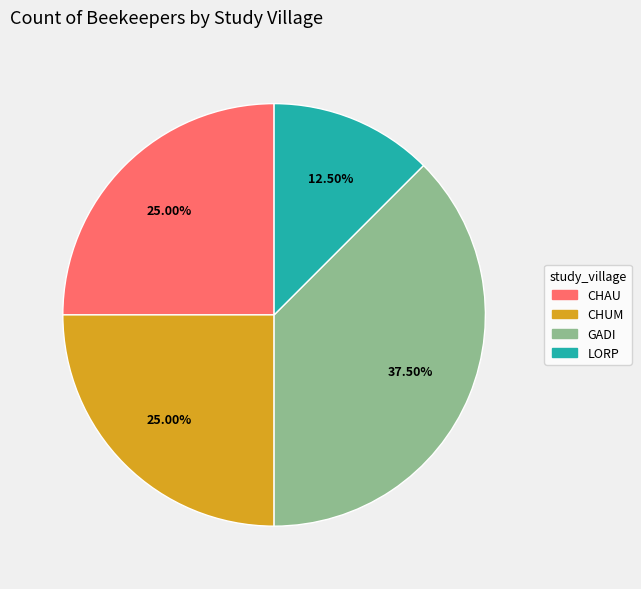

Which has a higher value, CHAU or GADI?

GADI